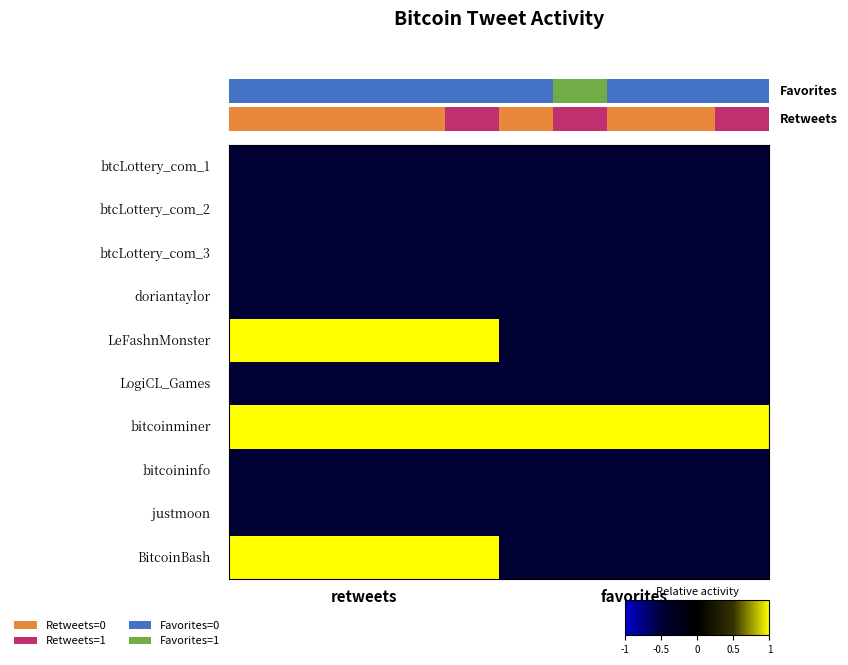

At which category does the chart reach its peak across all series?

retweets